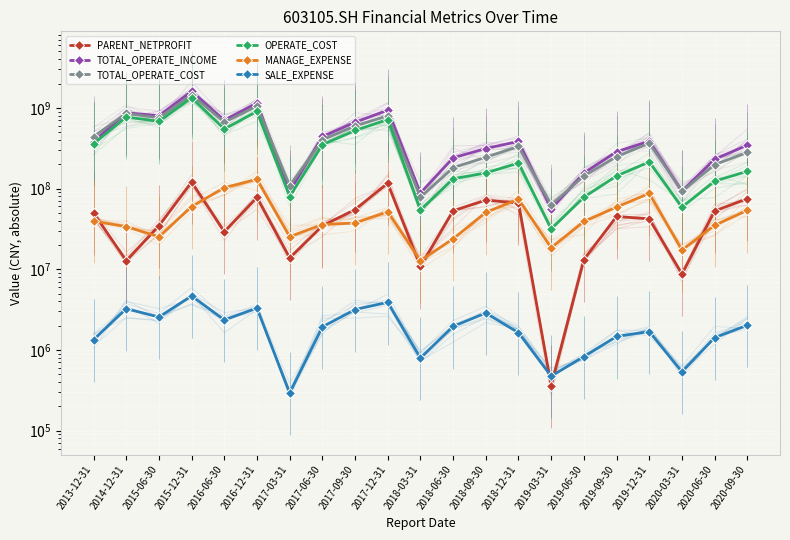

True or false: SALE_EXPENSE and MANAGE_EXPENSE intersect in this chart.

False